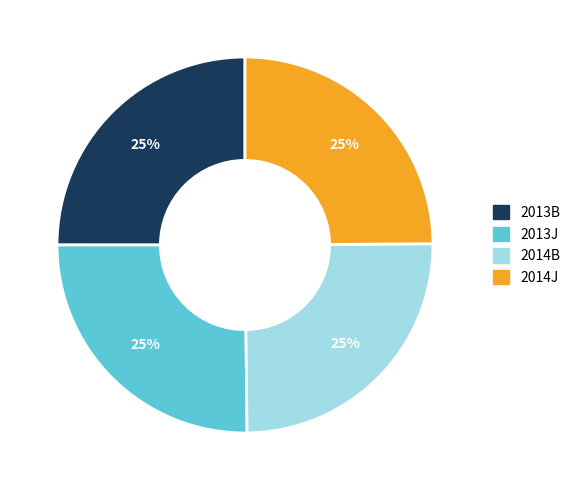

To the nearest percent, what percentage of the pie is 2014J?

25%